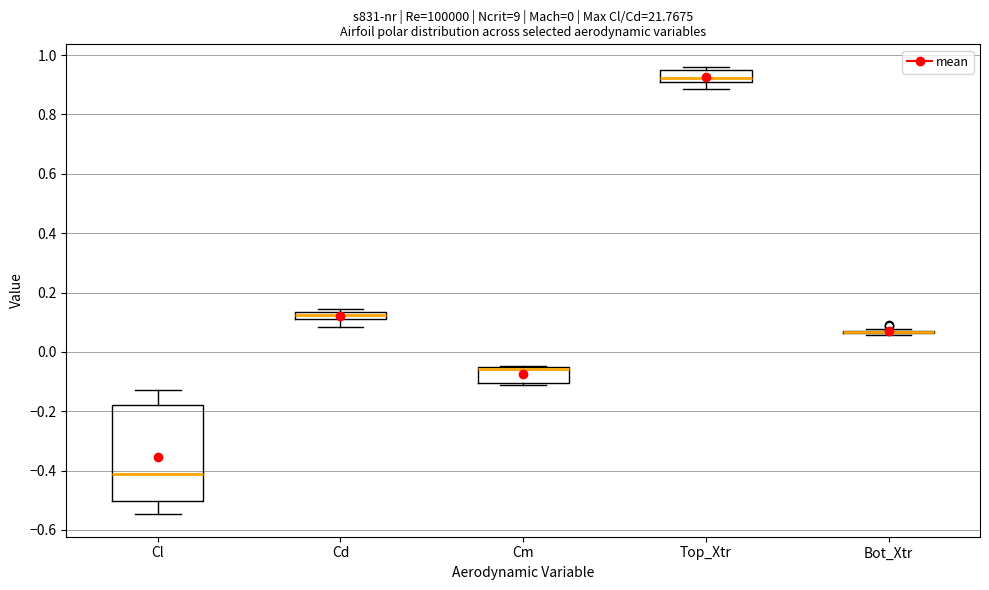

Where is the lower edge of the box for Cd on the y-axis? The values are not printed on the chart, so give them approximately, as read against the axis.

0.12